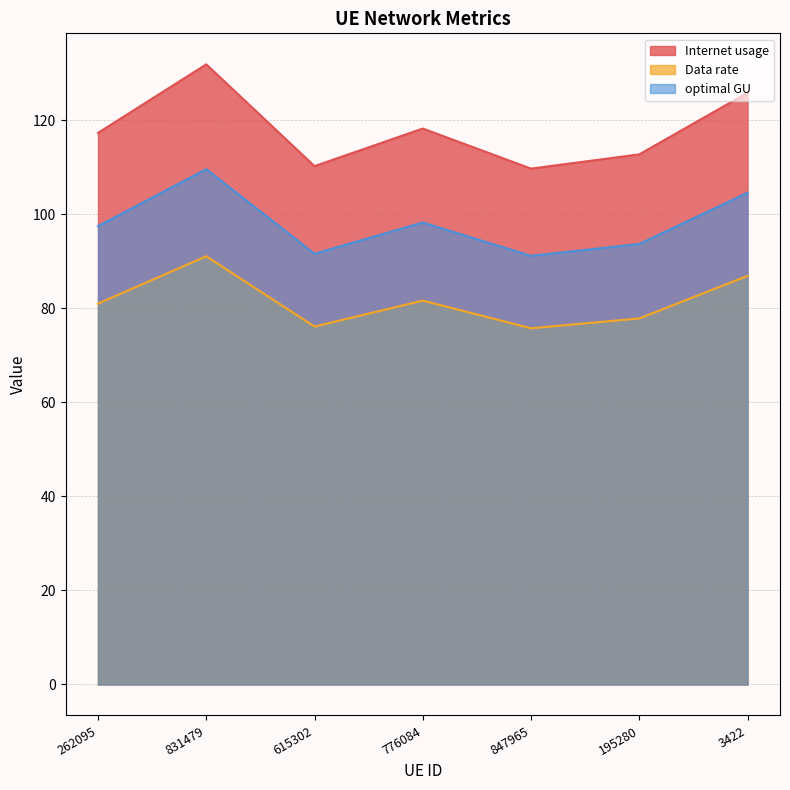

At which label does Internet usage reach its peak?

831479